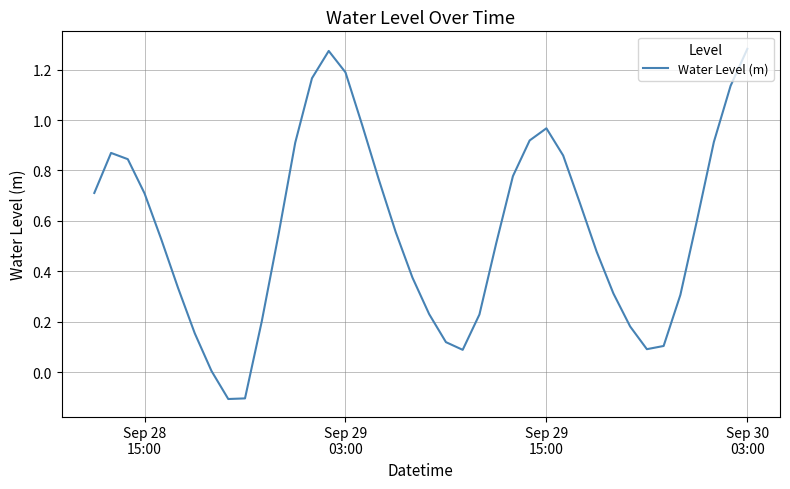

Count the number of data series in this chart.

1